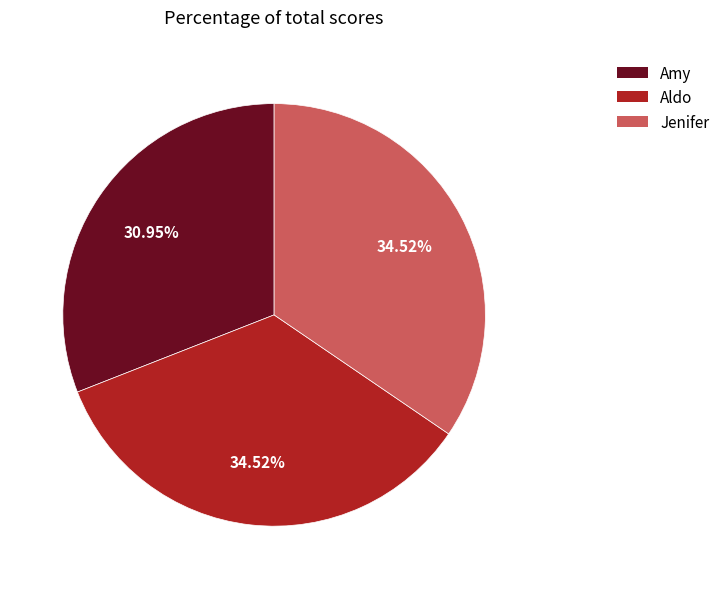

How many slices are in this pie chart?

3